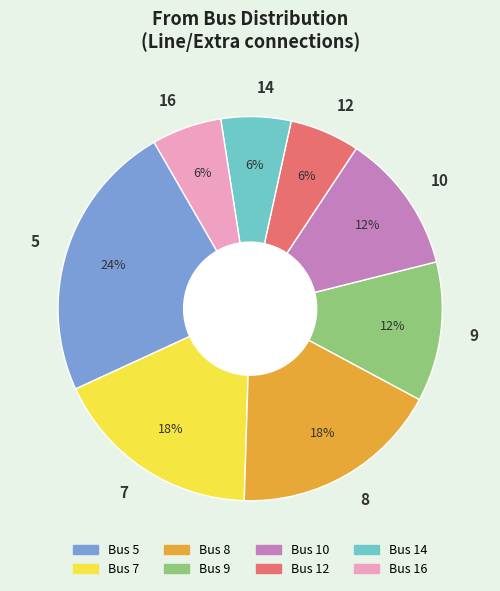

To the nearest percent, what is the difference between the largest and smallest slice percentages?

18%